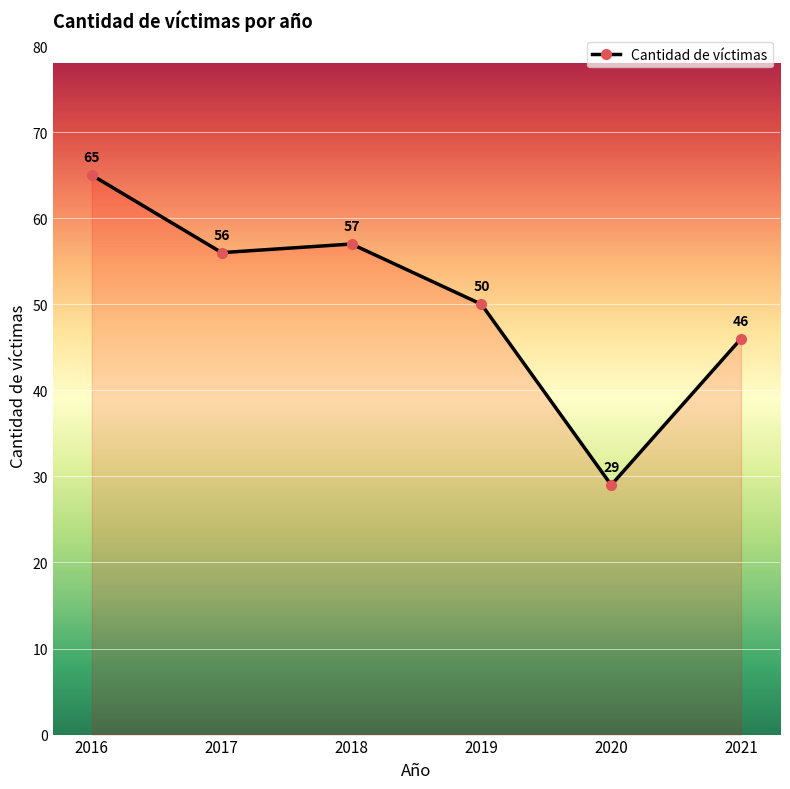

How many points are higher than both their immediate neighbors (excluding endpoints)?

1